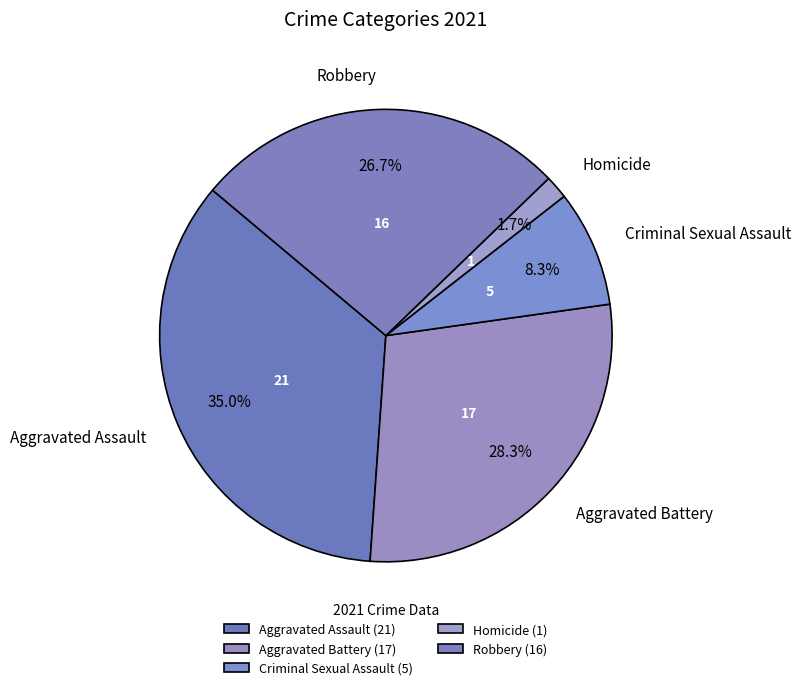

Count the number of slices in the pie.

5